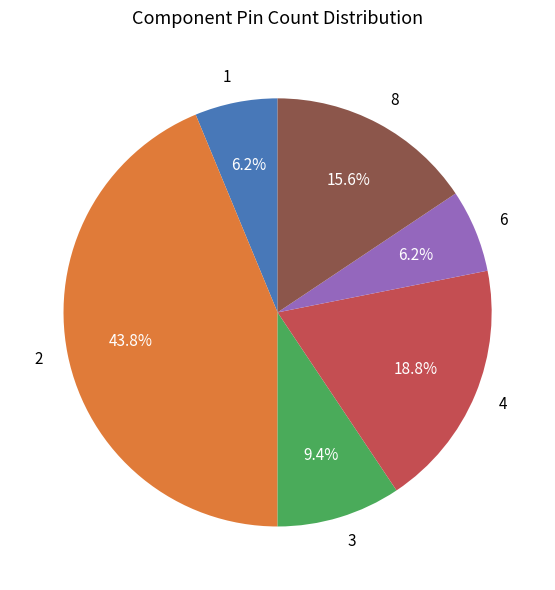

What percentage is the 2 slice, to the nearest percent?

44%